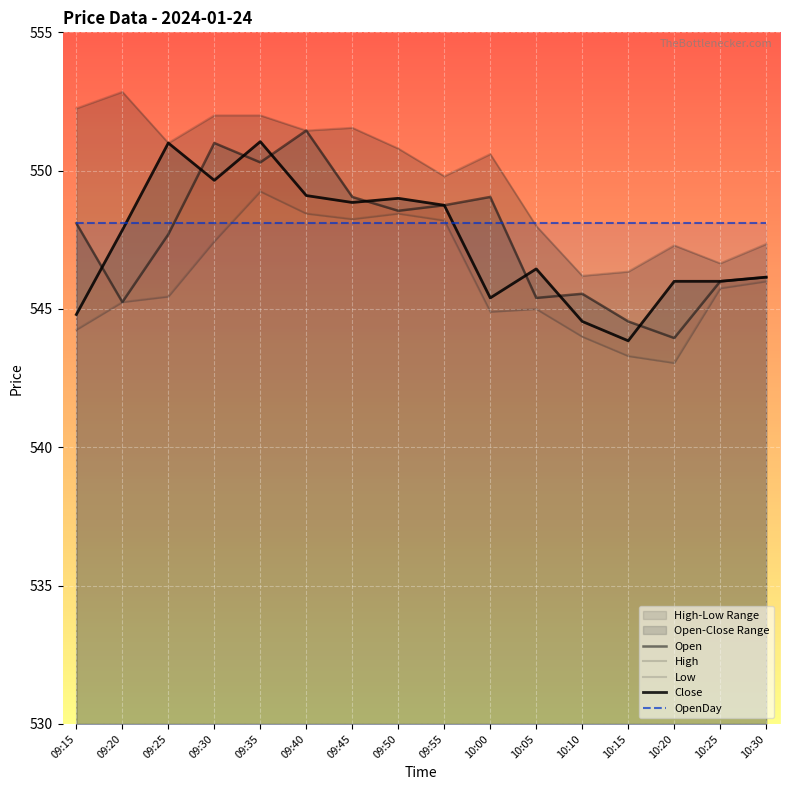

What are all the series names shown in the legend?

Open, High, Low, Close, OpenDay